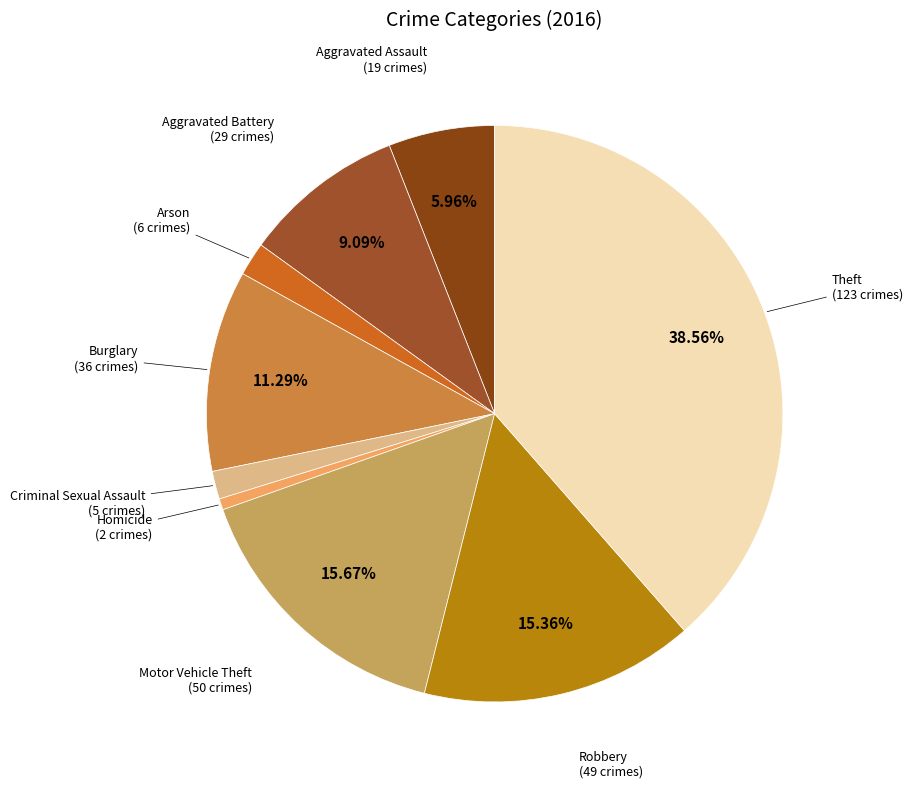

Is there a majority slice in this chart?

No